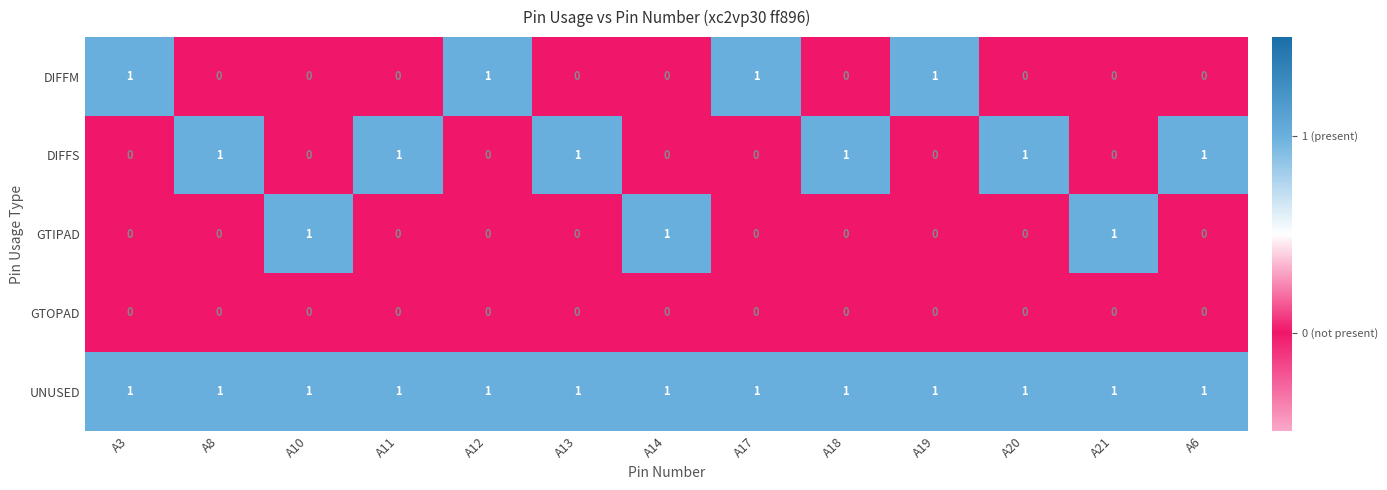

The DIFFS series shows 0 at A10. True or false?

True